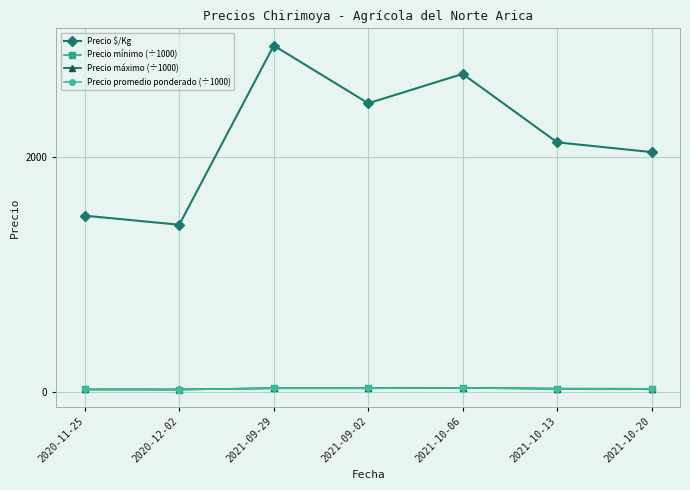

What is the difference between the maximum and second lowest values in the Precio máximo (÷1000) series?

13.0